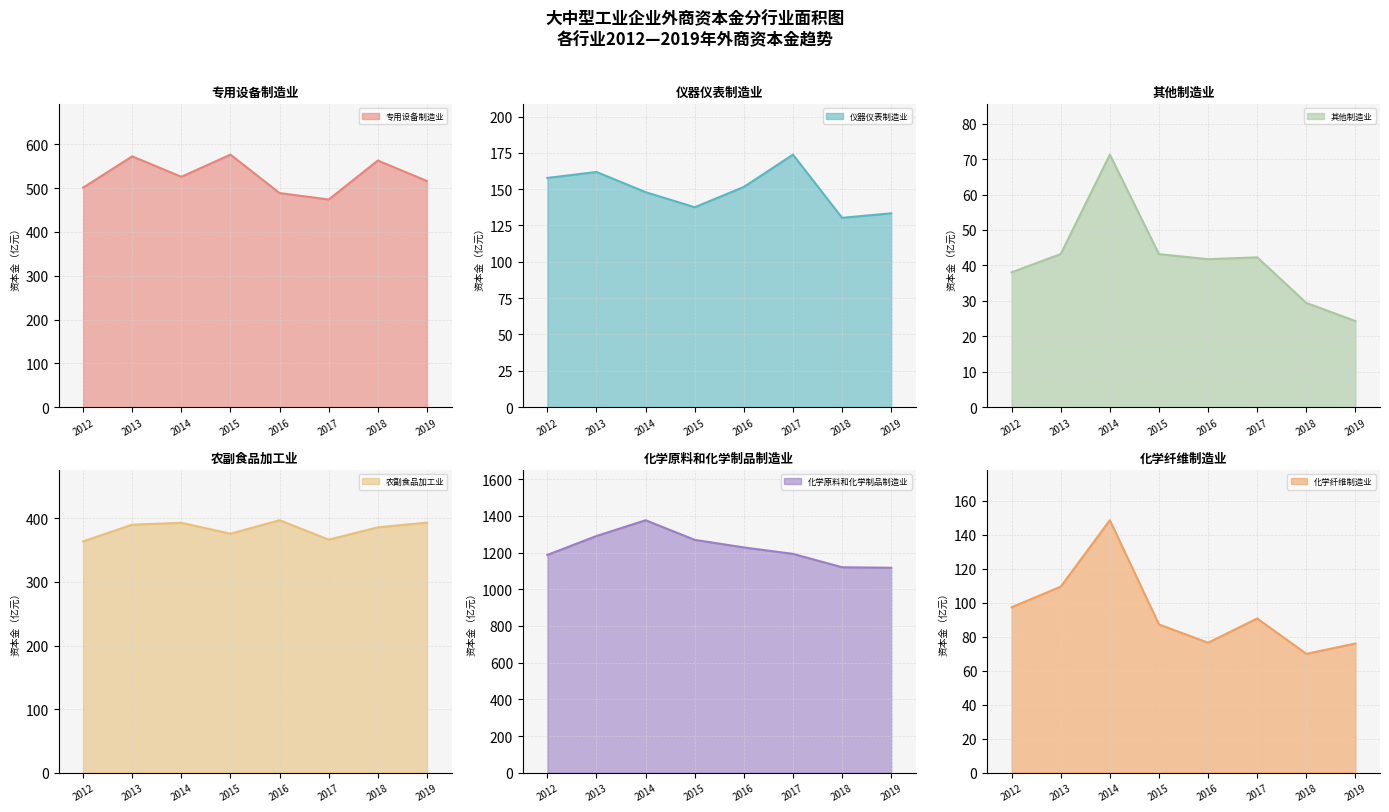

Reading left to right, transcribe all the data shown in this chart.

专用设备制造业: 501.1	572.7	526.0	576.6	488.8	474.0	563.0	516.3
仪器仪表制造业: 157.7	161.8	147.9	137.6	151.5	173.8	130.3	133.4
其他制造业: 38.0	43.2	71.3	43.2	41.8	42.3	29.4	24.3
农副食品加工业: 363.7	390.0	392.9	375.8	397.0	366.5	385.9	393.3
化学原料和化学制品制造业: 1187.7	1290.9	1376.9	1269.9	1228.5	1193.4	1120.4	1117.6
化学纤维制造业: 97.3	109.4	148.5	87.2	76.4	90.7	69.9	76.0